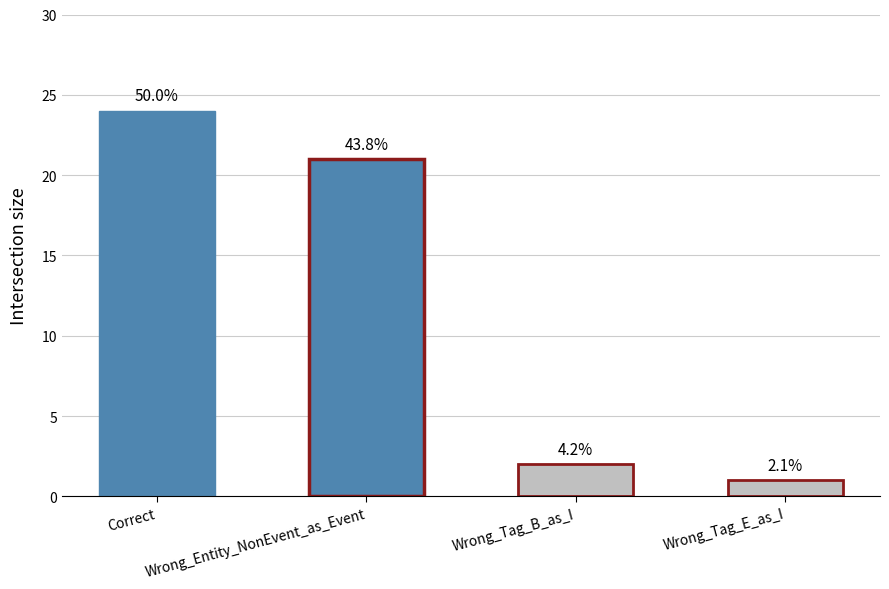

Reading left to right, extract all data points from this chart.

Correct=24	Wrong_Entity_NonEvent_as_Event=21	Wrong_Tag_B_as_I=2	Wrong_Tag_E_as_I=1